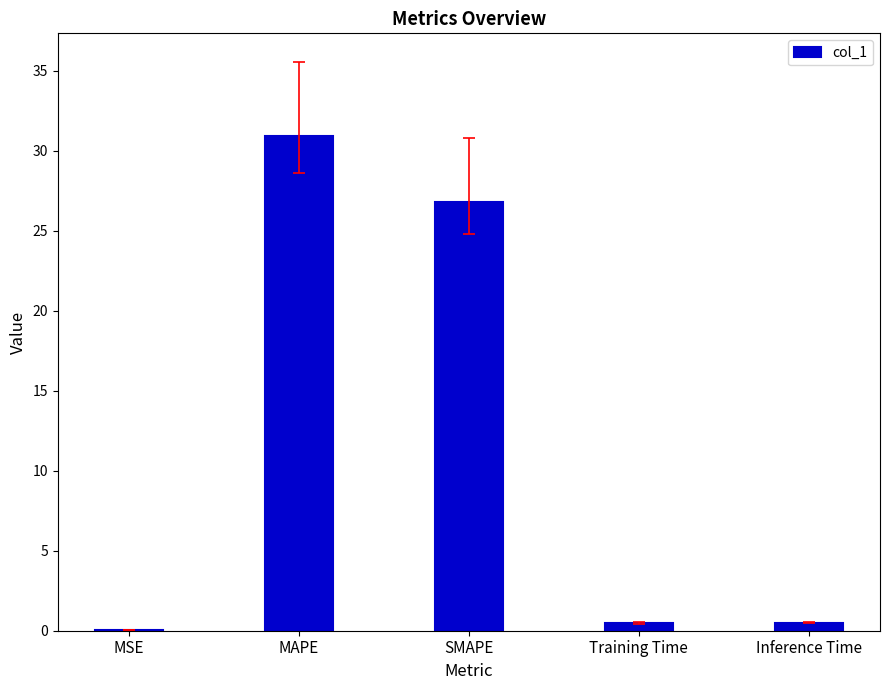

What is the sum of the values at MAPE and Training Time?

31.4